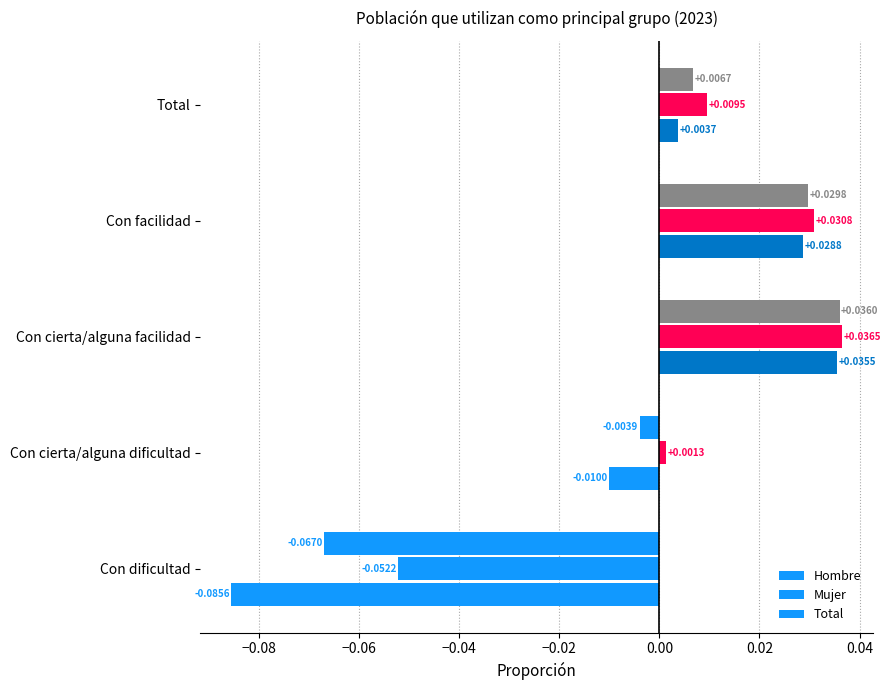

Count the number of data series in this chart.

3